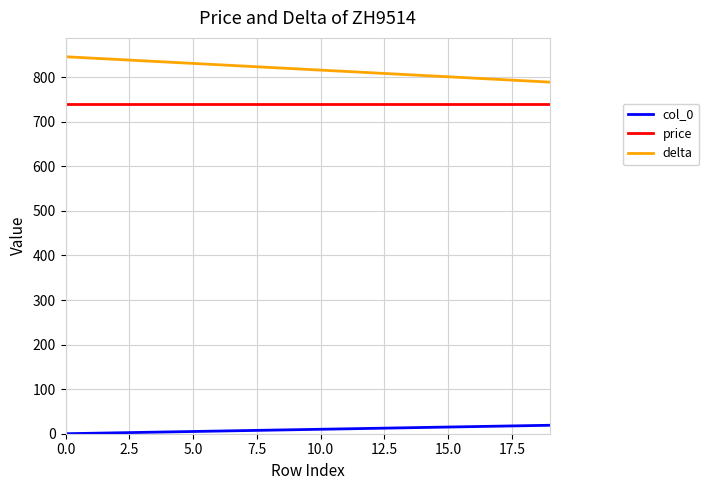

What is the maximum value shown in the chart?

846